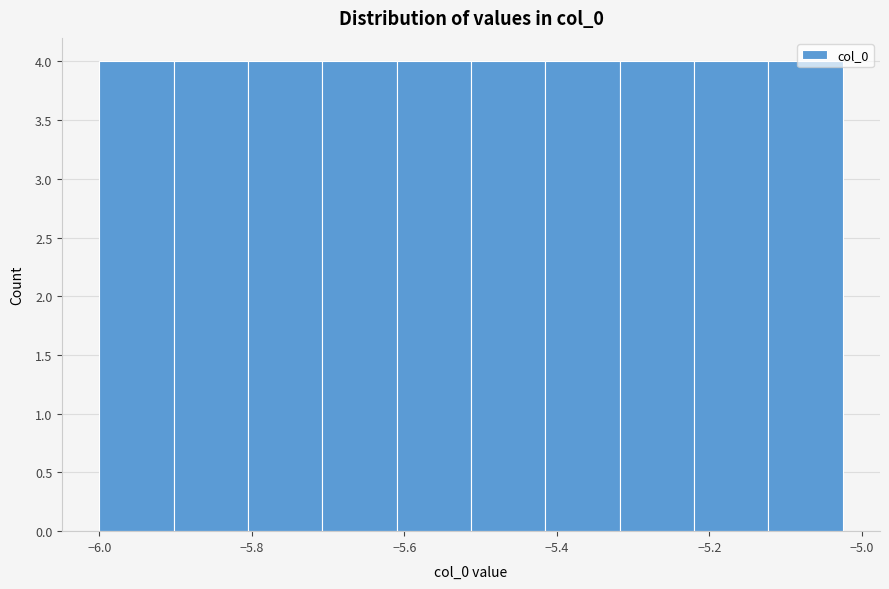

Reading left to right, list every bar in this chart as the range it spans on the x-axis followed by its height. Neither the bar edges nor the heights are printed on the chart, so give them approximately, as read against the axes.

-6.00 to -5.90: 4
-5.90 to -5.80: 4
-5.80 to -5.70: 4
-5.70 to -5.62: 4
-5.62 to -5.52: 4
-5.52 to -5.42: 4
-5.42 to -5.32: 4
-5.32 to -5.22: 4
-5.22 to -5.12: 4
-5.12 to -5.02: 4